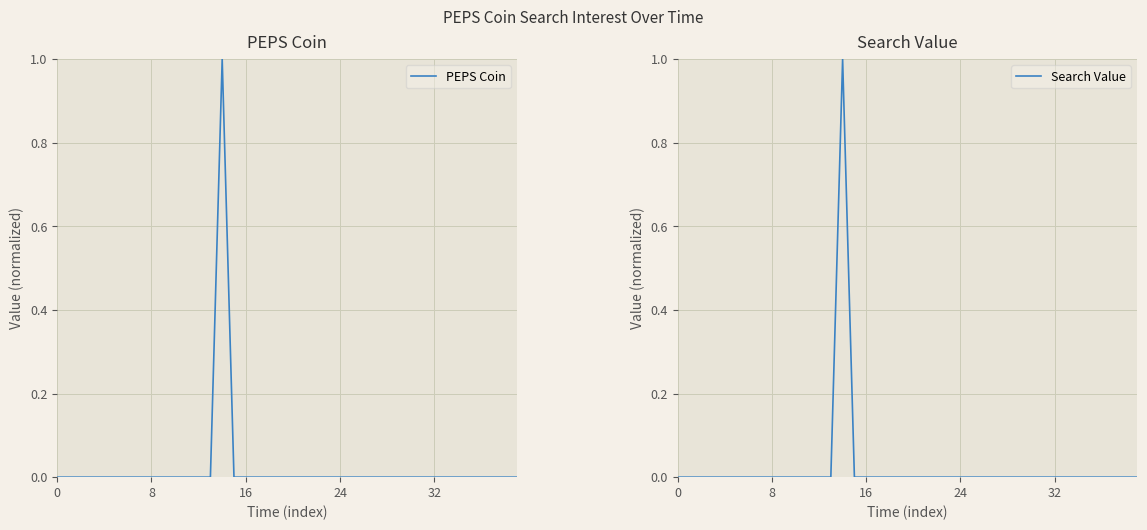

How many PEPS Coin values are between 0 and 1?

40